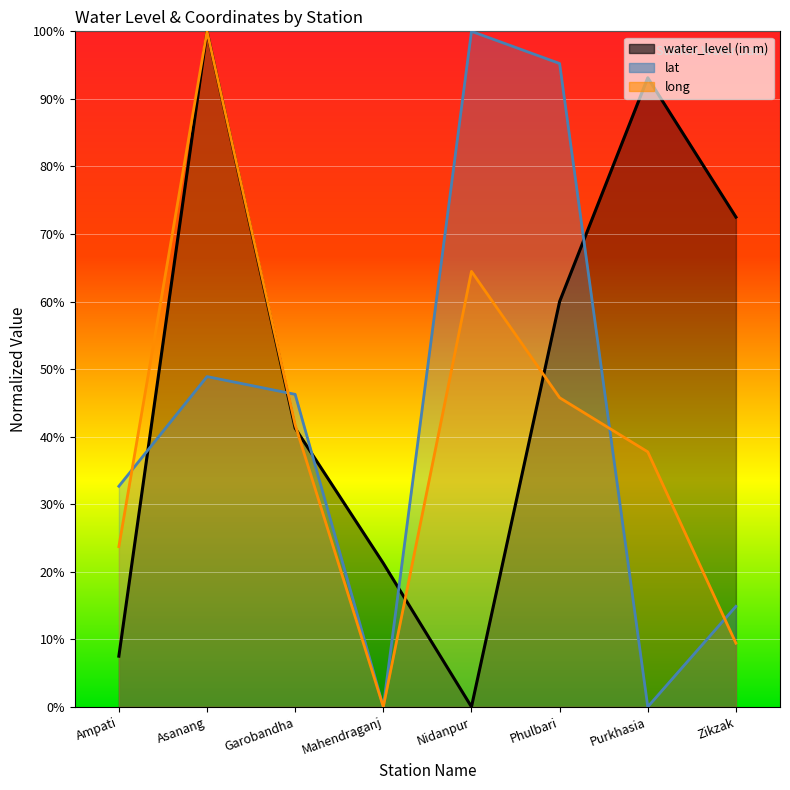

True or false: lat has a value of 43.5 at Purkhasia.

False